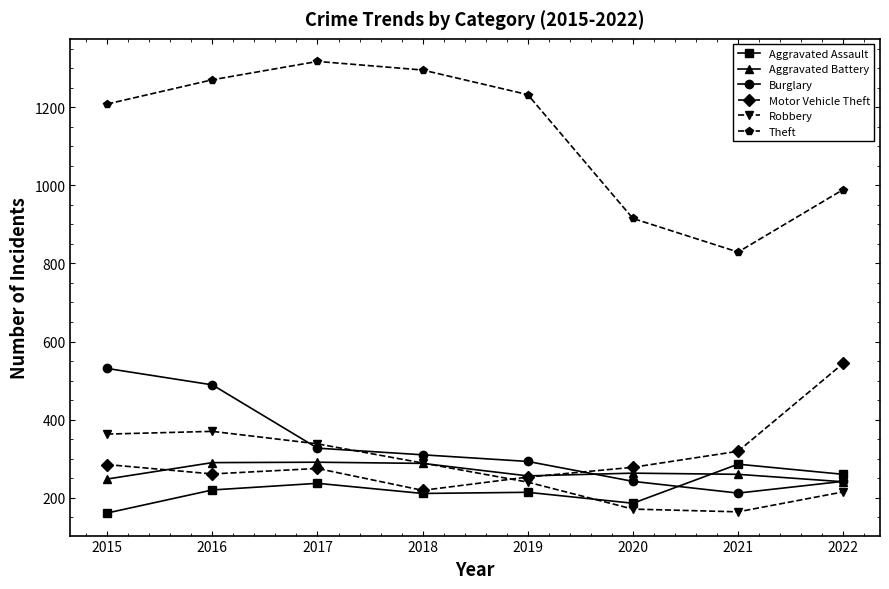

What are all the series names shown in the legend?

Aggravated Assault, Aggravated Battery, Burglary, Motor Vehicle Theft, Robbery, Theft